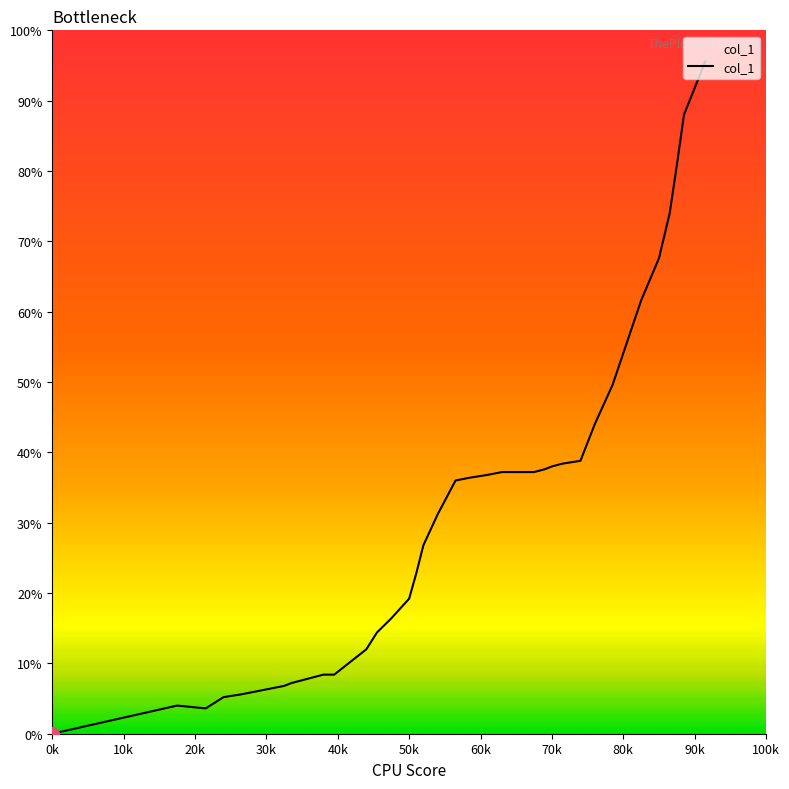

Is this an area chart (filled region under the line)?

Yes